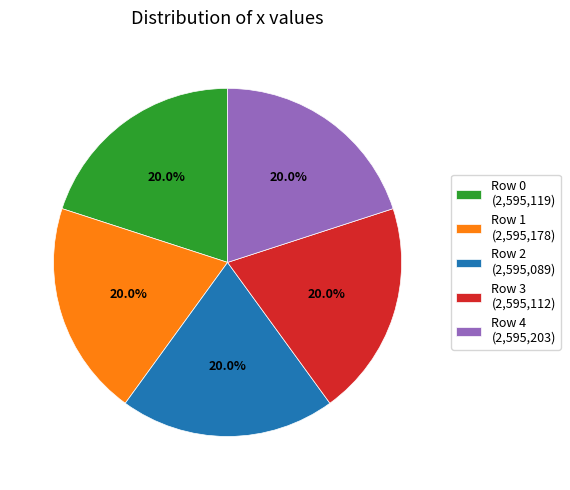

What is the ratio of the value at Row 4 (2,595,203) to the value at Row 0 (2,595,119)?

1.0